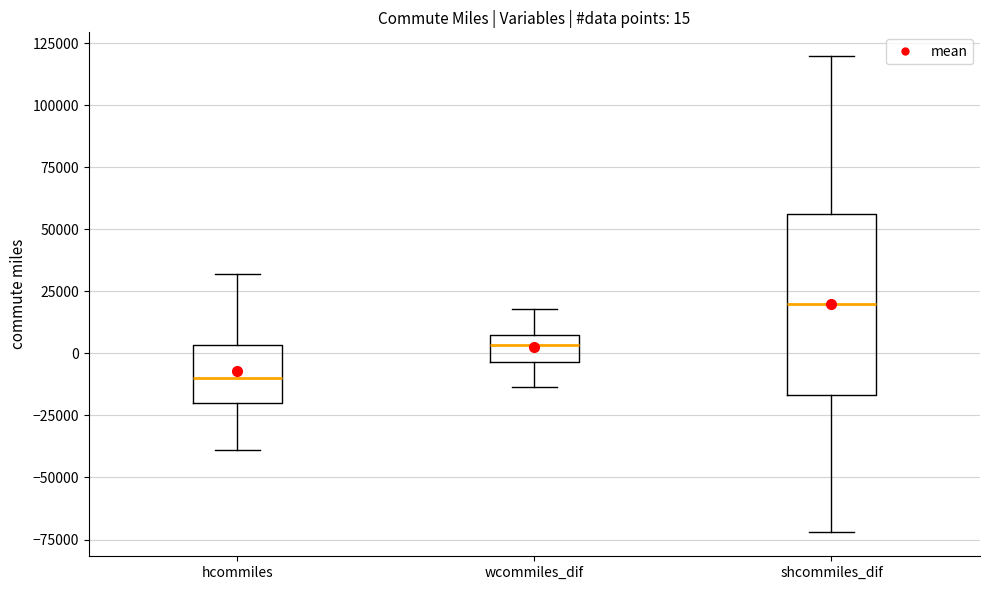

Which box's median line is the highest?

shcommiles_dif